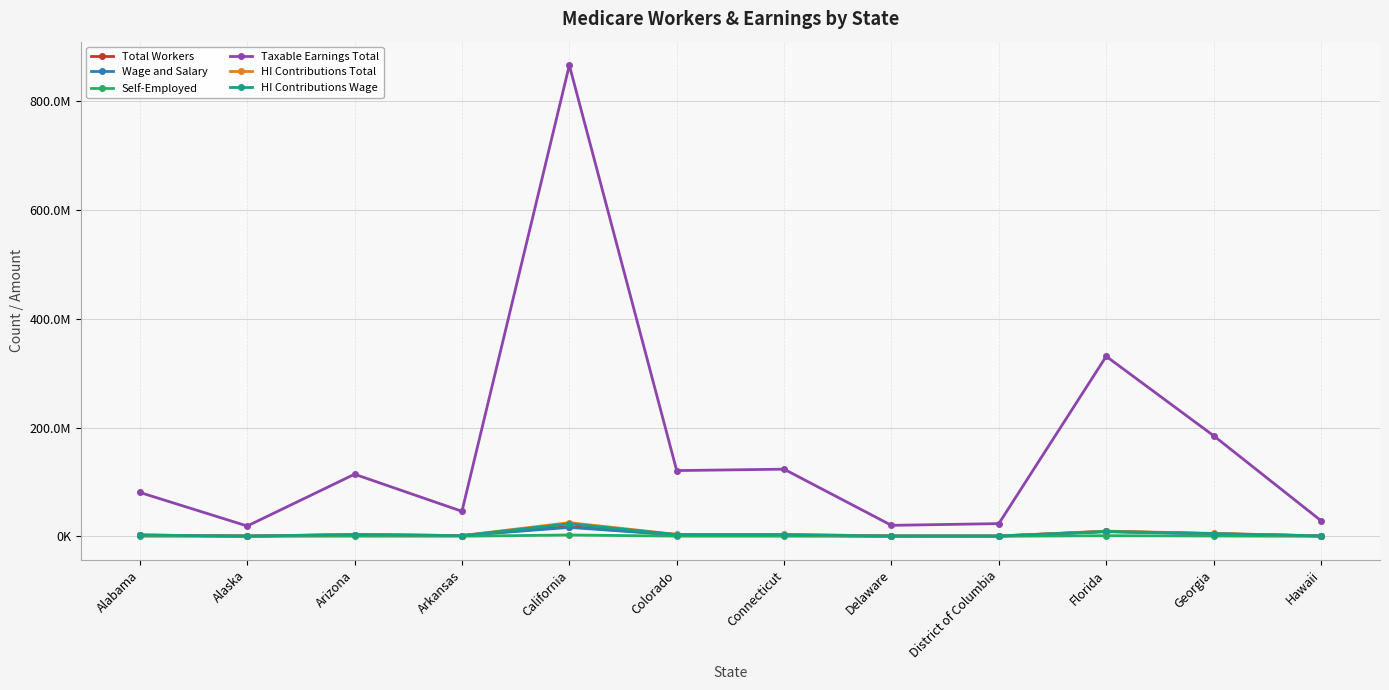

What are all the series names shown in the legend?

Total Workers, Wage and Salary, Self-Employed, Taxable Earnings Total, HI Contributions Total, HI Contributions Wage